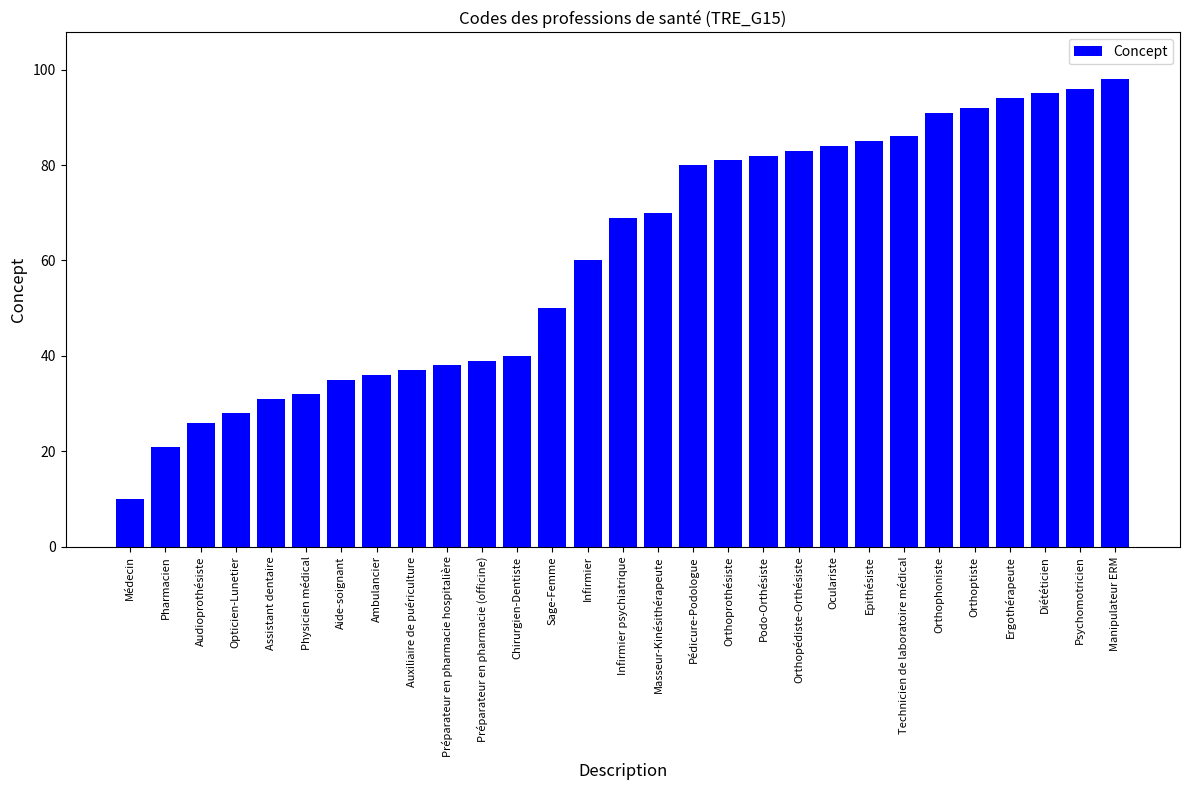

What is the ratio of the value at Auxiliaire de puériculture to the value at Aide-soignant?

1.1